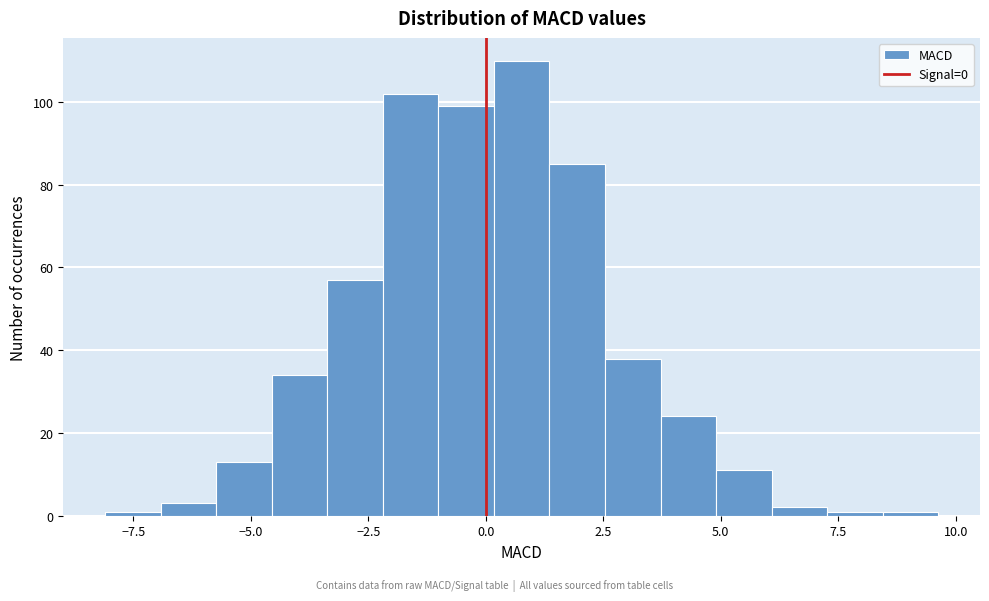

Read against the x-axis, roughly where is the centre of the tallest bar?

1.0